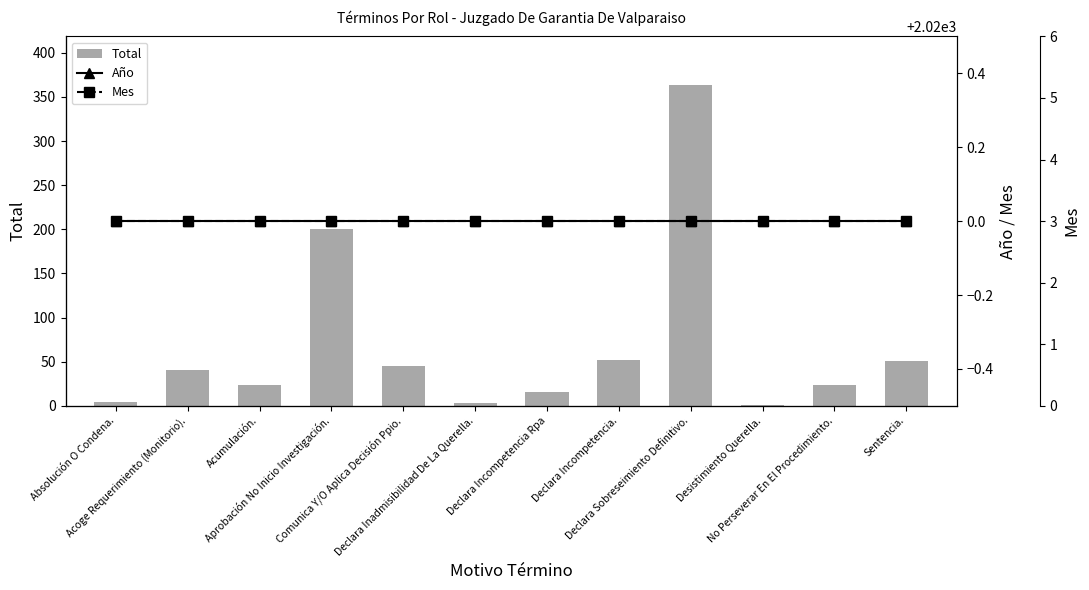

What is the label of the 12th bar from the right?

Absolución O Condena.